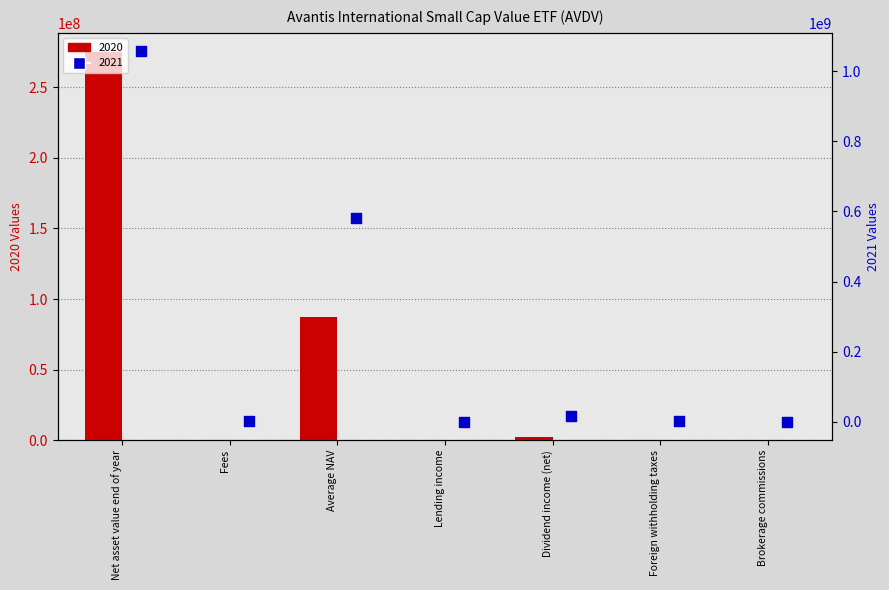

At how many categories does at least one series exceed 735415537?

1